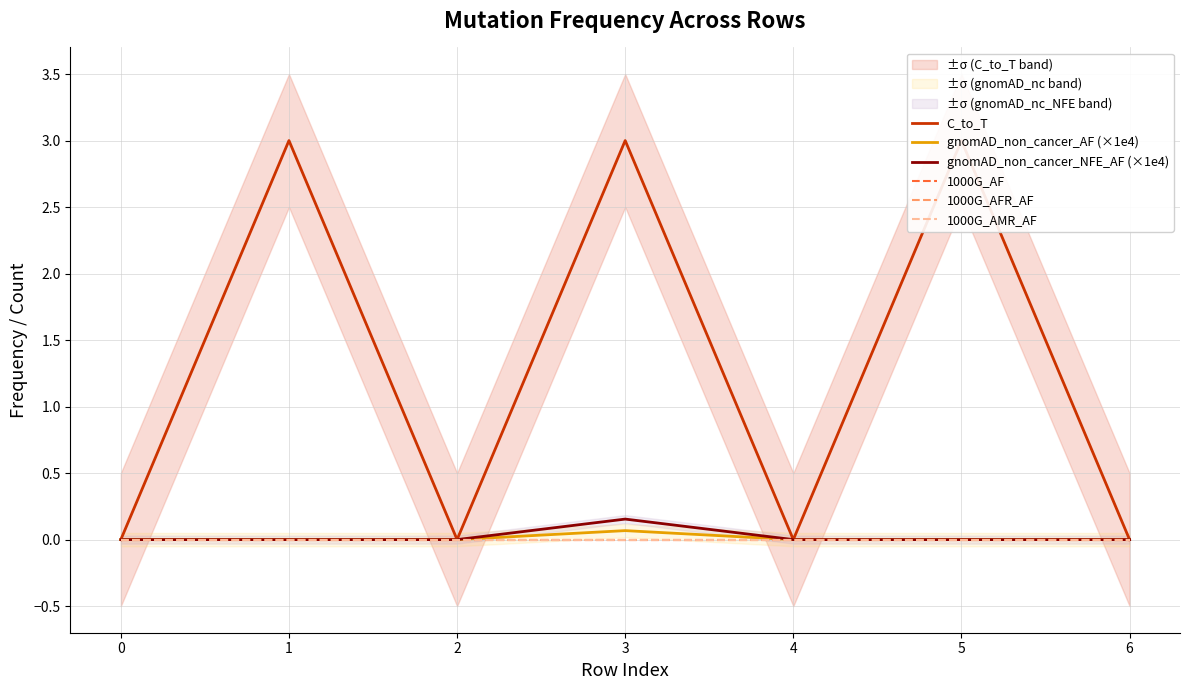

Reading left to right, transcribe all the data shown in this chart.

C_to_T: 0.0	3.0	0.0	3.0	0.0	3.0	0.0
gnomAD_non_cancer_AF (×1e4): 0.0	0.0	0.0	0.1	0.0	0.0	0.0
gnomAD_non_cancer_NFE_AF (×1e4): 0.0	0.0	0.0	0.2	0.0	0.0	0.0
1000G_AF: 0.0	0.0	0.0	0.0	0.0	0.0	0.0
1000G_AFR_AF: 0.0	0.0	0.0	0.0	0.0	0.0	0.0
1000G_AMR_AF: 0.0	0.0	0.0	0.0	0.0	0.0	0.0